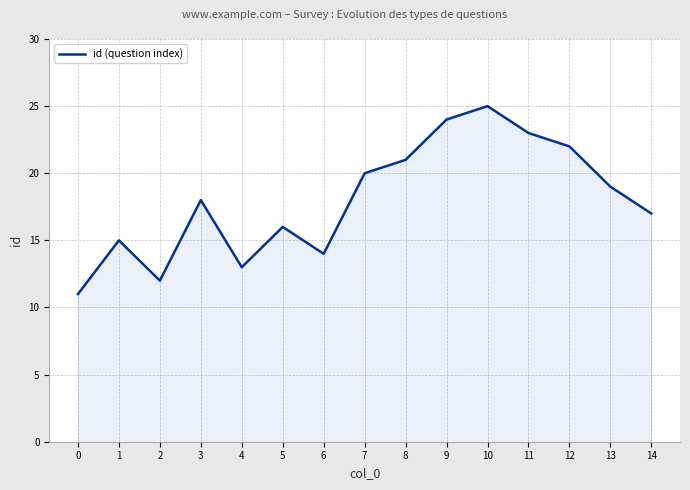

At which category does the data reach its first local peak?

1